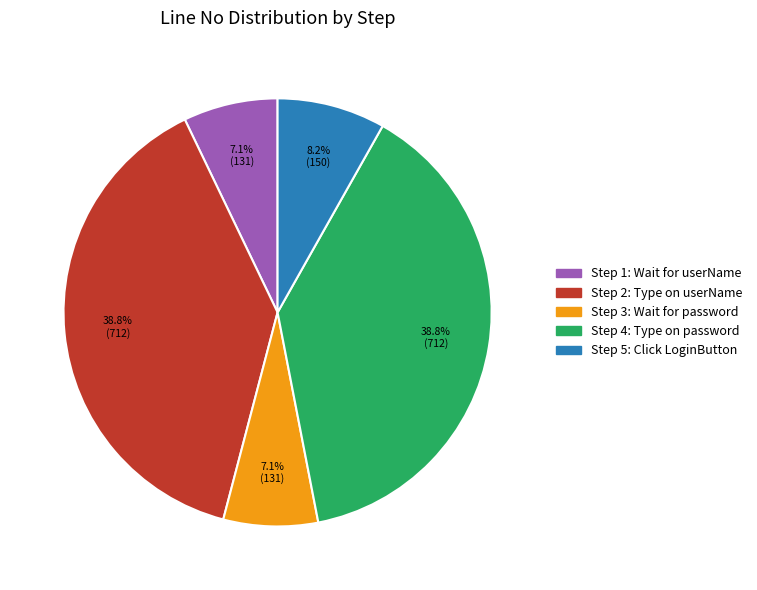

Which has a higher value, Step 1: Wait for userName or Step 5: Click LoginButton?

Step 5: Click LoginButton